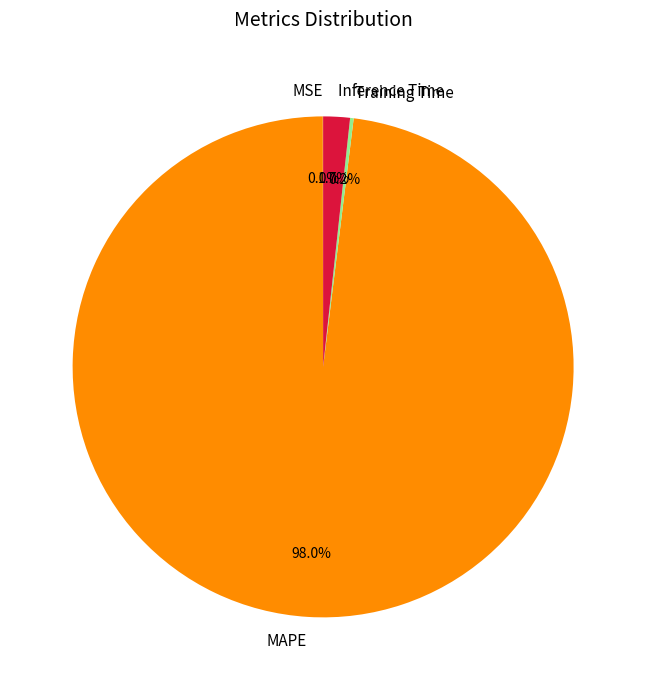

True or false: MAPE accounts for 98% of the total.

True